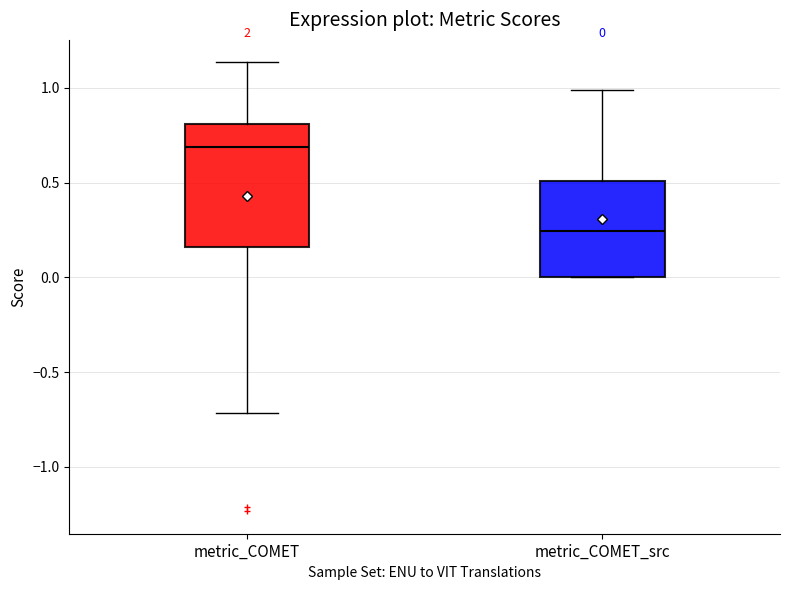

Which box has the lowest median line?

metric_COMET_src